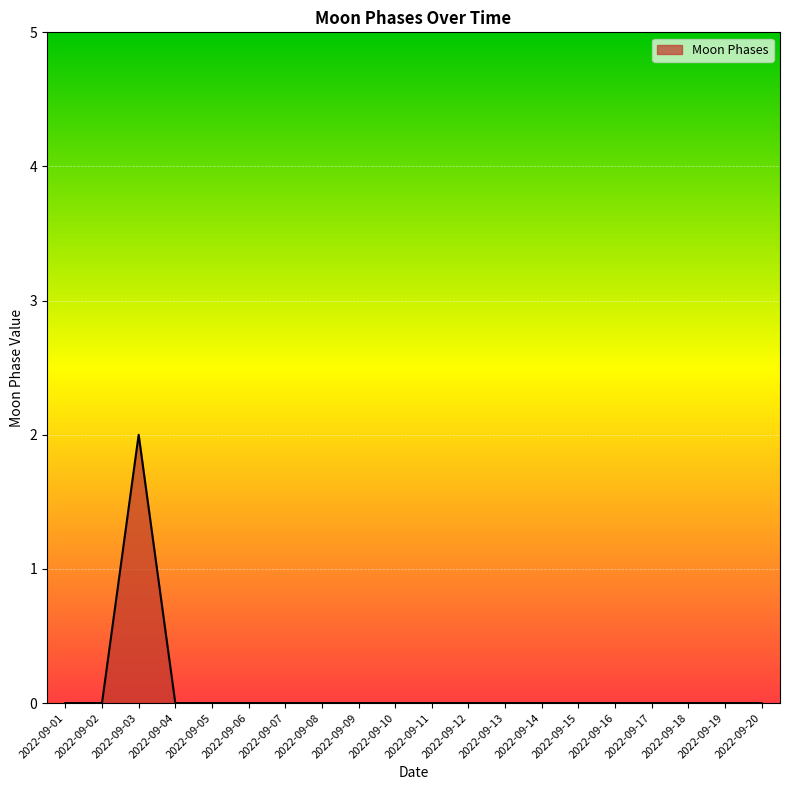

Reading left to right, what are all the values shown in this chart?

2022-09-01=0	2022-09-02=0	2022-09-03=2	2022-09-04=0	2022-09-05=0	2022-09-06=0	2022-09-07=0	2022-09-08=0	2022-09-09=0	2022-09-10=0	2022-09-11=0	2022-09-12=0	2022-09-13=0	2022-09-14=0	2022-09-15=0	2022-09-16=0	2022-09-17=0	2022-09-18=0	2022-09-19=0	2022-09-20=0